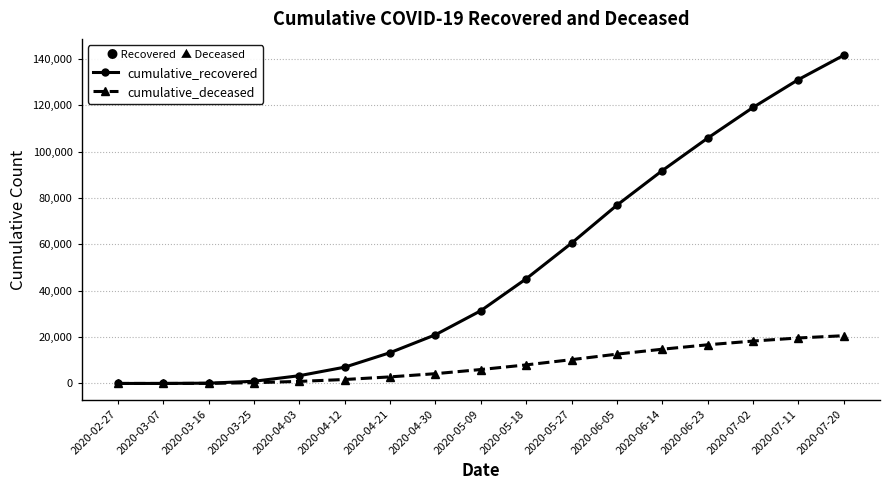

At which label is cumulative_recovered closest to 70765?

2020-06-05